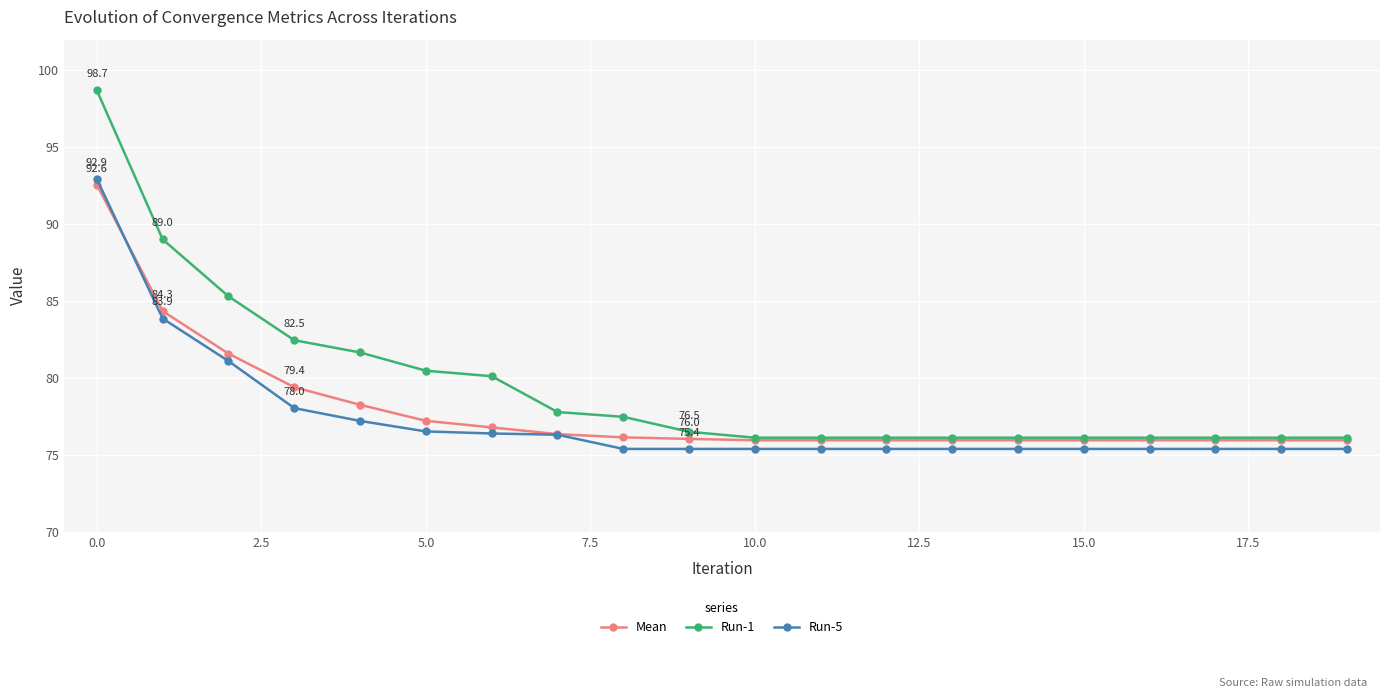

What is the maximum value for Run-1?

98.7